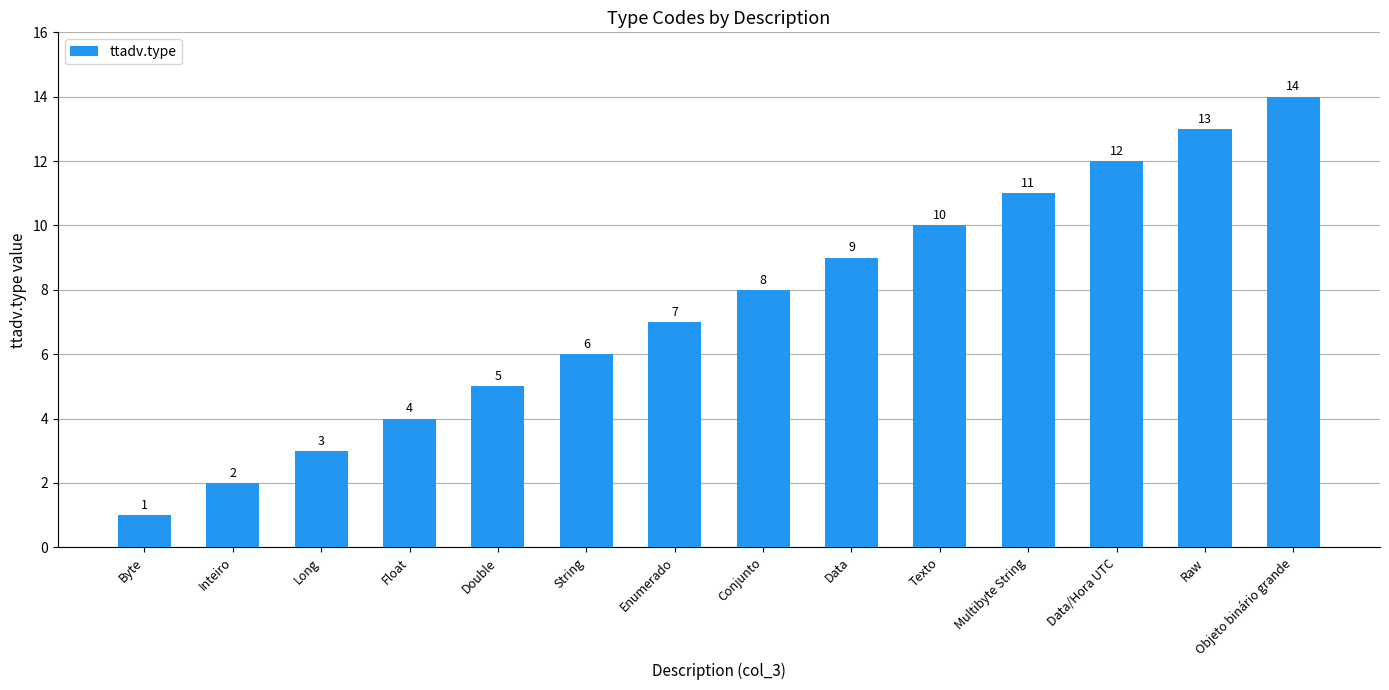

What is the difference between the maximum and second lowest values?

12